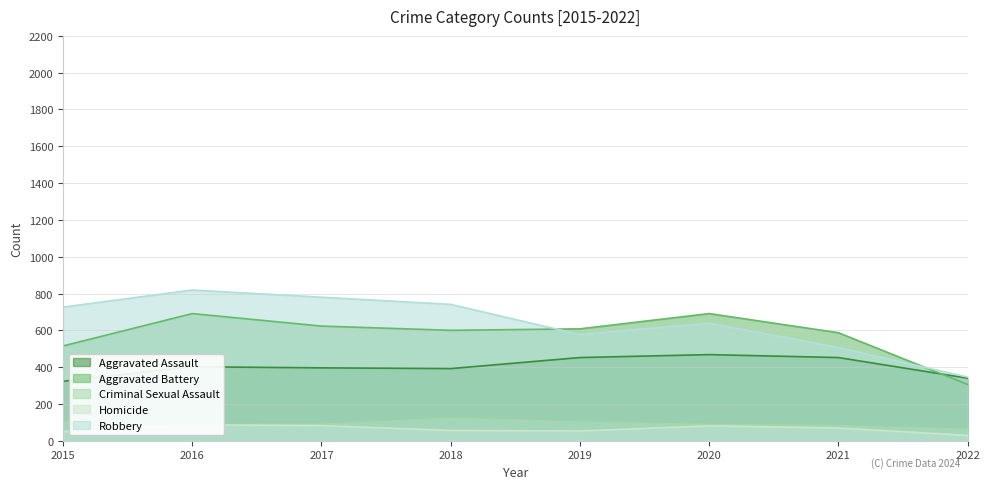

Does the chart display data point markers on the line(s)?

No